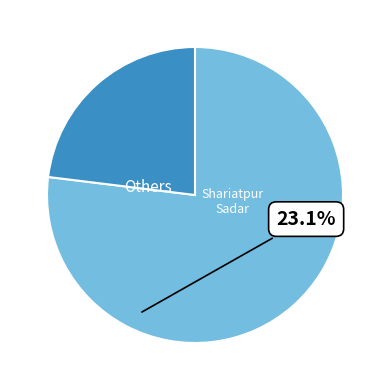

Rank the categories by value from lowest to highest.

Shariatpur Sadar, Others